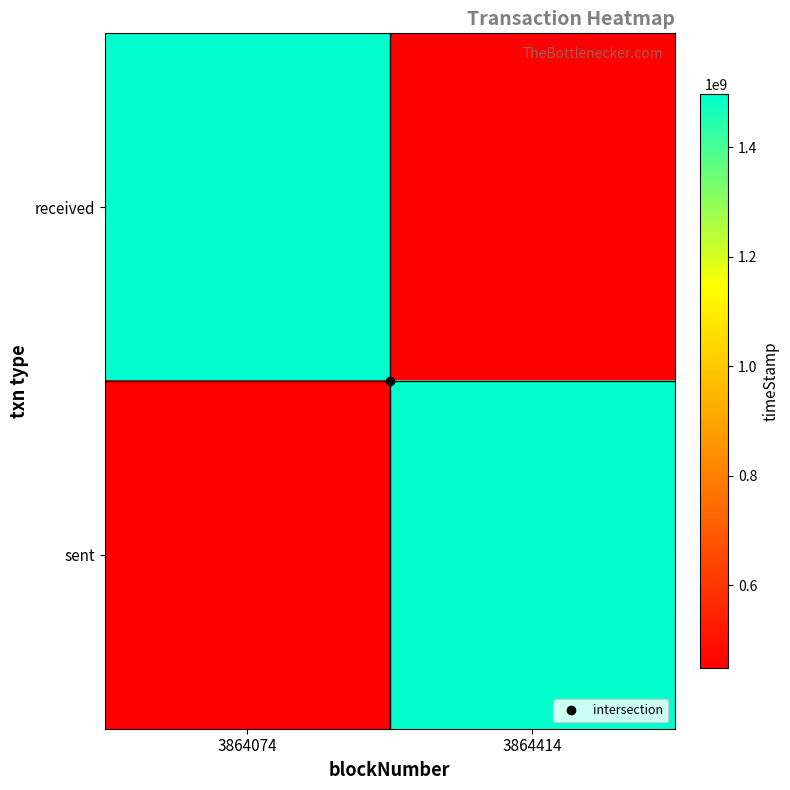

Which series has the largest total across all categories?

sent